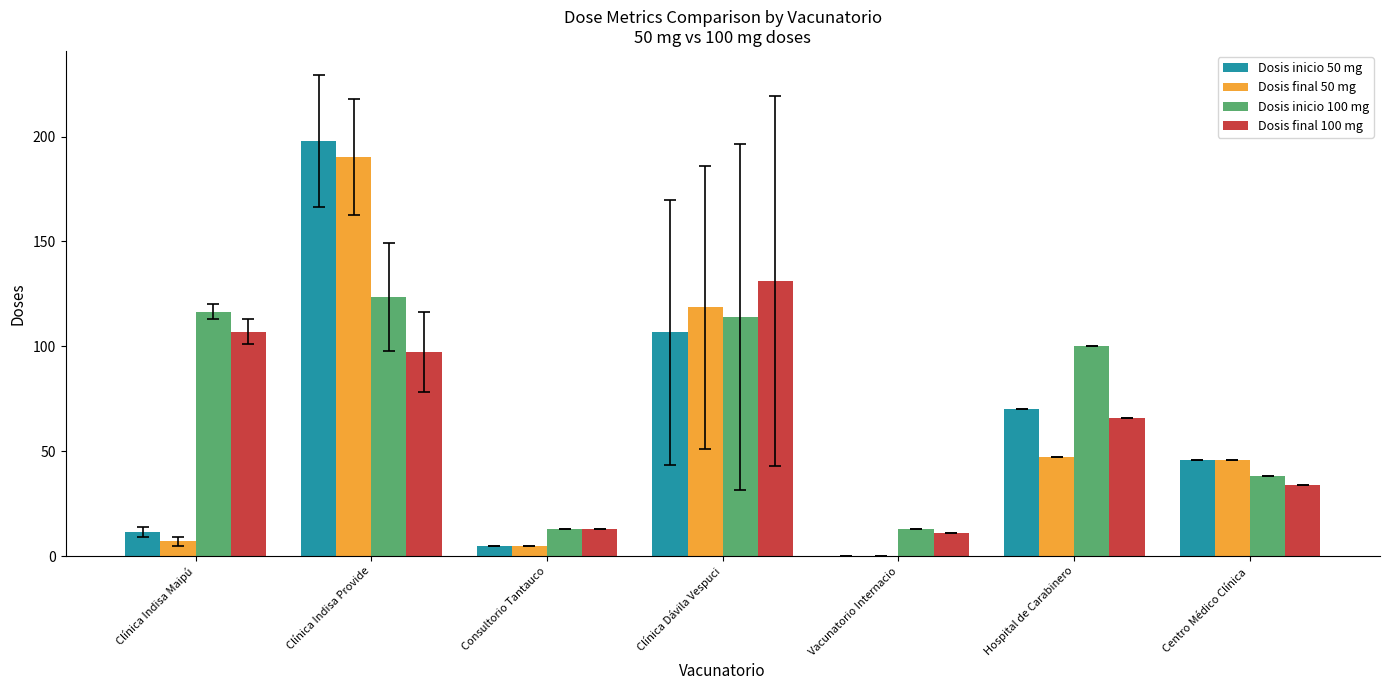

Which label corresponds to the largest value in the chart?

Clínica Indisa Provide